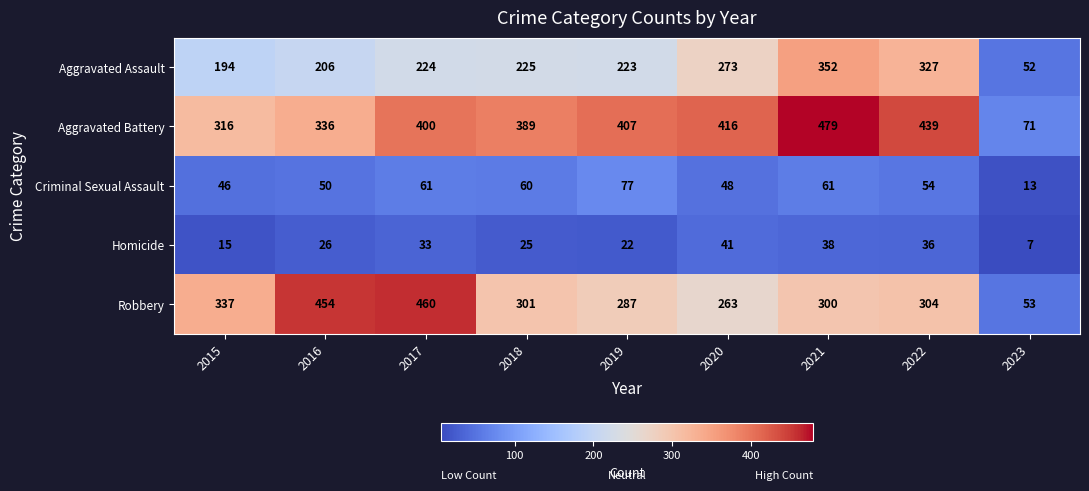

How many distinct data groups are displayed?

5